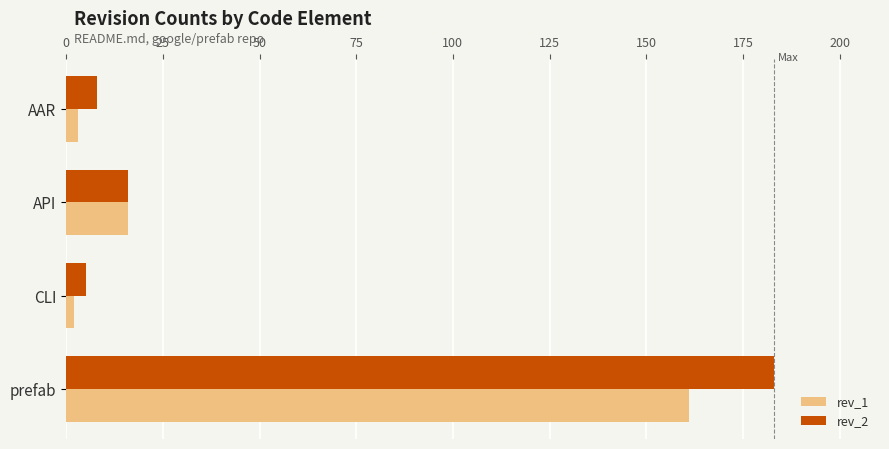

True or false: rev_1 has a value of 16 at API.

True